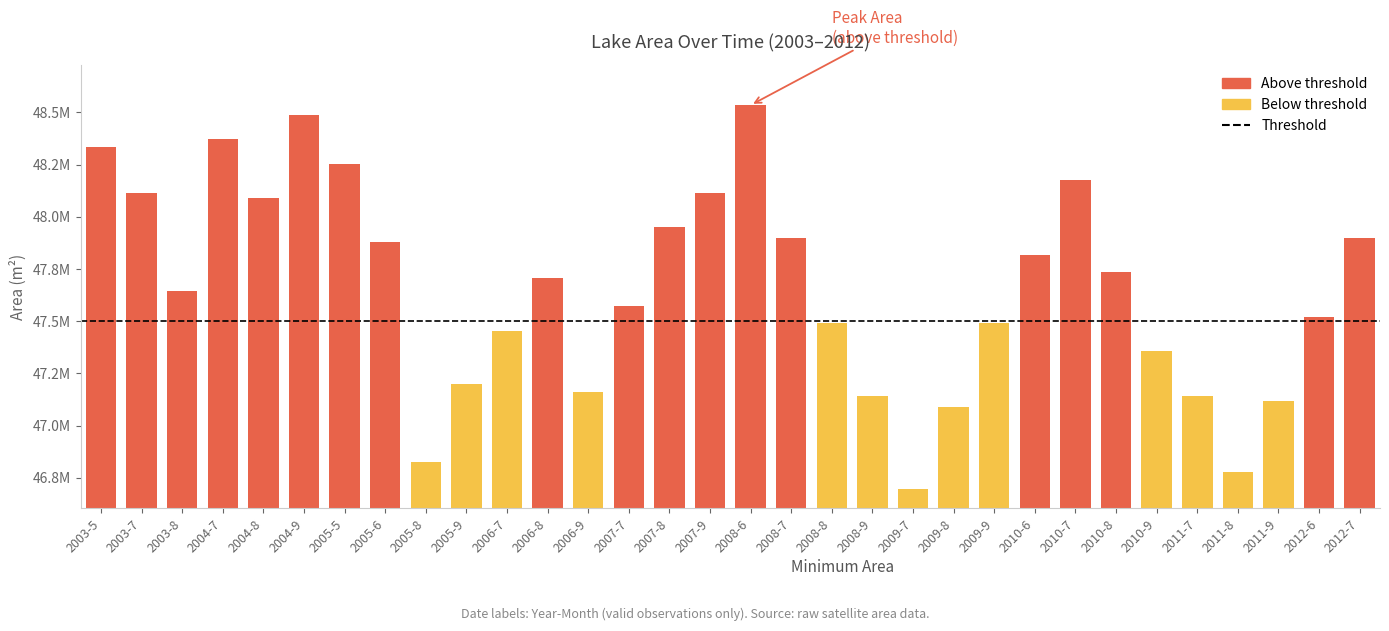

At which label does the data first exceed 47709000?

2003-5